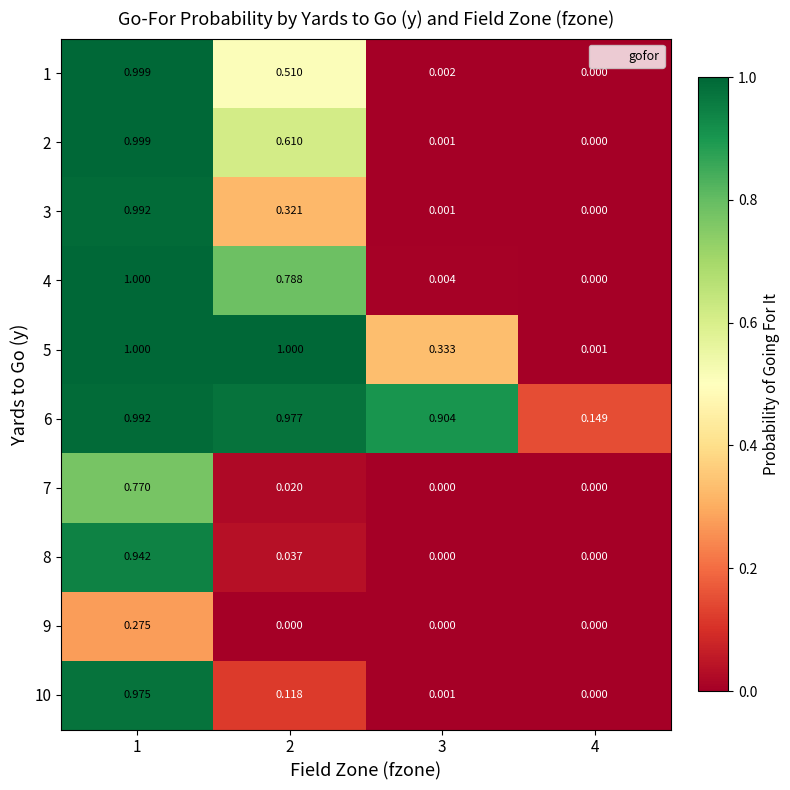

Is the value of 2 at 4 greater than the value of 5 at 1?

No